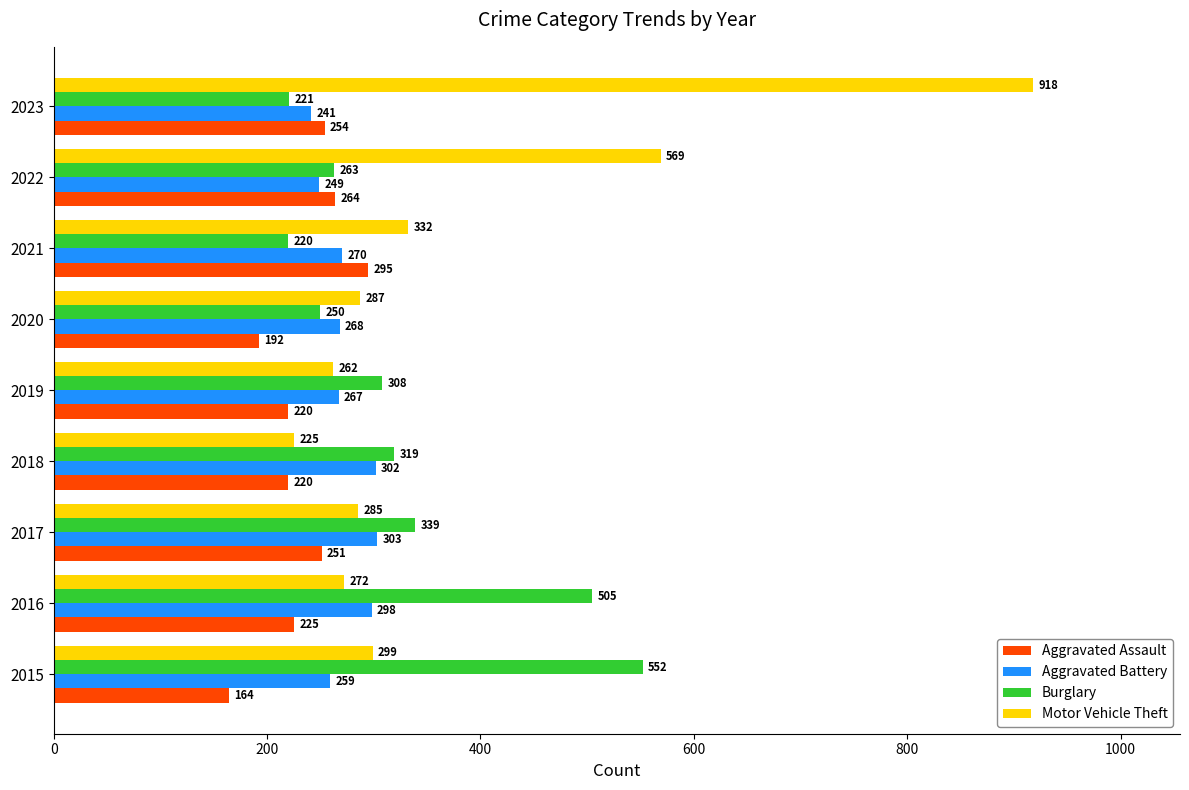

Rank the series by their maximum value, from lowest to highest.

Aggravated Assault, Aggravated Battery, Burglary, Motor Vehicle Theft